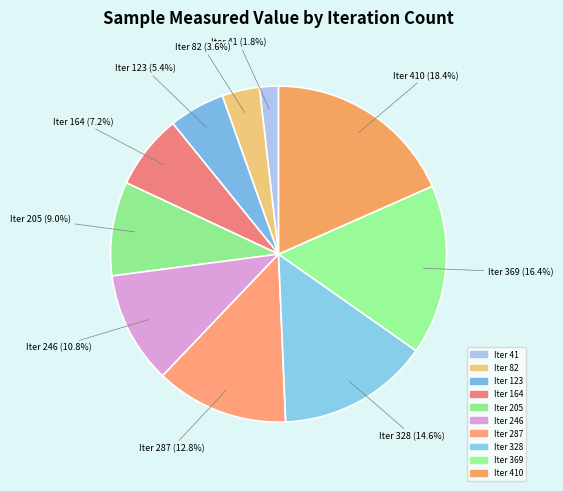

What is the largest slice in the pie chart?

410